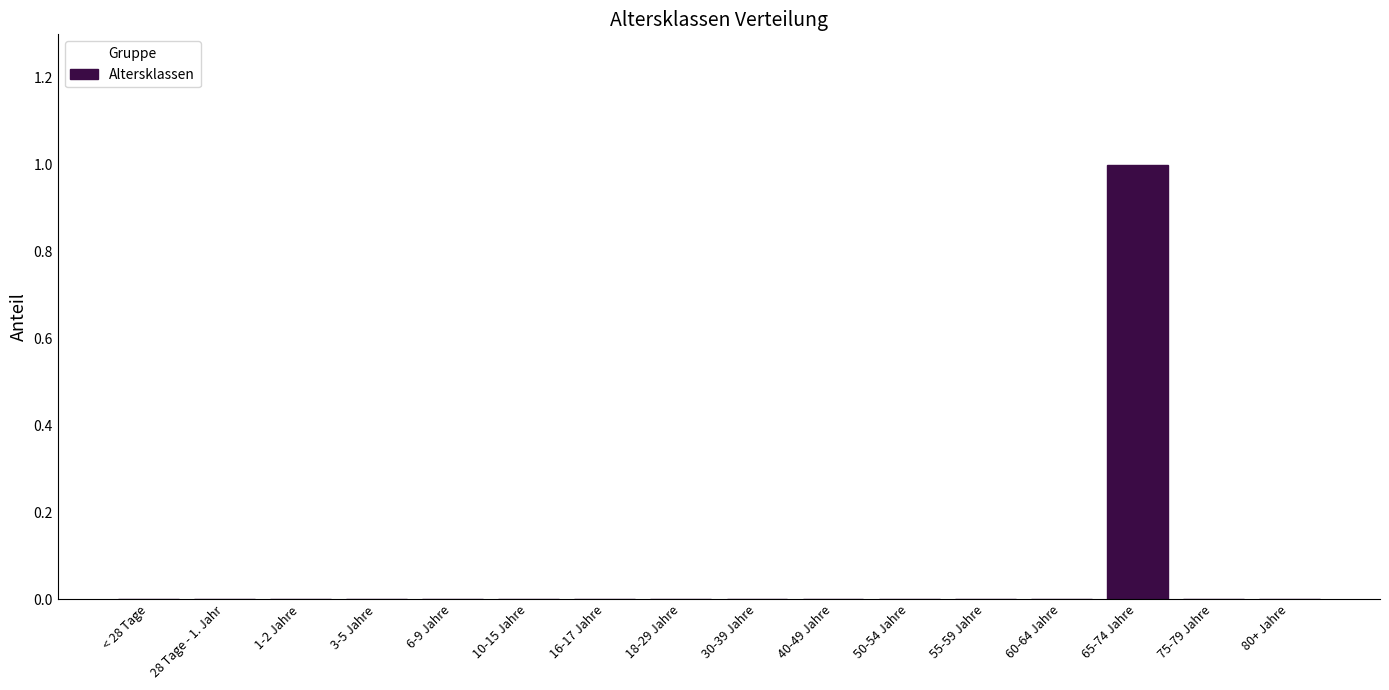

Reading right to left, extract all data points from this chart.

80+ Jahre=0	75-79 Jahre=0	65-74 Jahre=1	60-64 Jahre=0	55-59 Jahre=0	50-54 Jahre=0	40-49 Jahre=0	30-39 Jahre=0	18-29 Jahre=0	16-17 Jahre=0	10-15 Jahre=0	6-9 Jahre=0	3-5 Jahre=0	1-2 Jahre=0	28 Tage - 1. Jahr=0	< 28 Tage=0